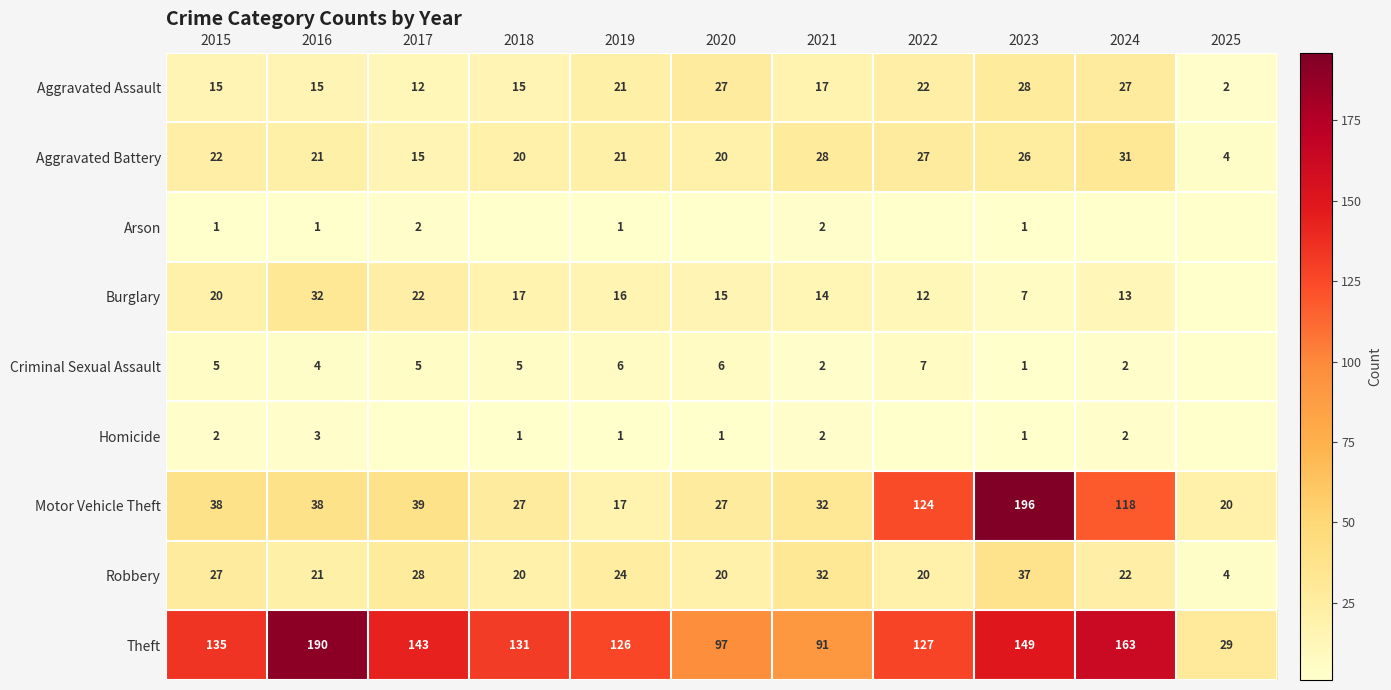

The value of Theft at 2015 is 135. True or false?

True